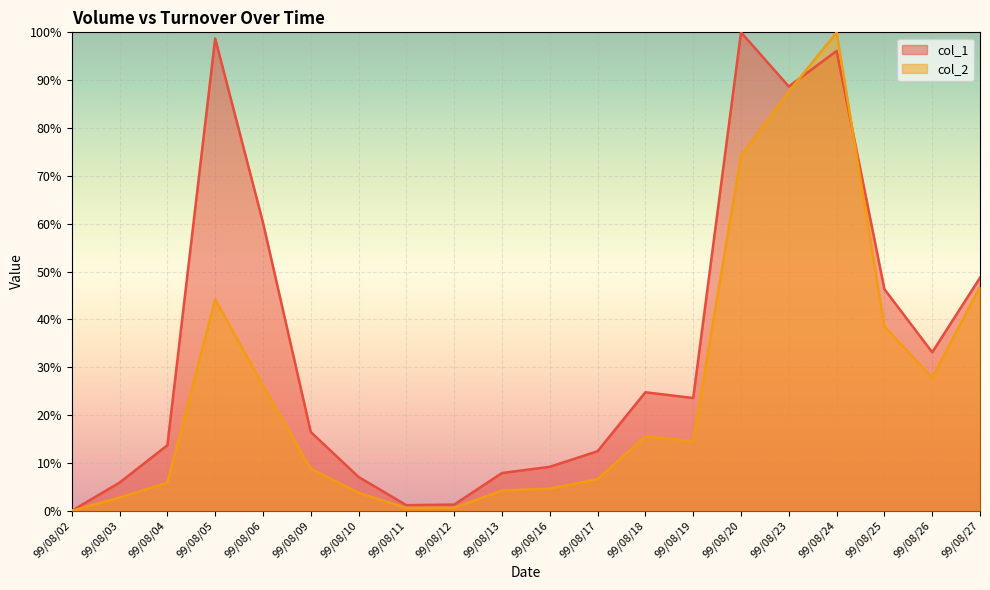

What is the total value across all series at 99/08/25?

84.9